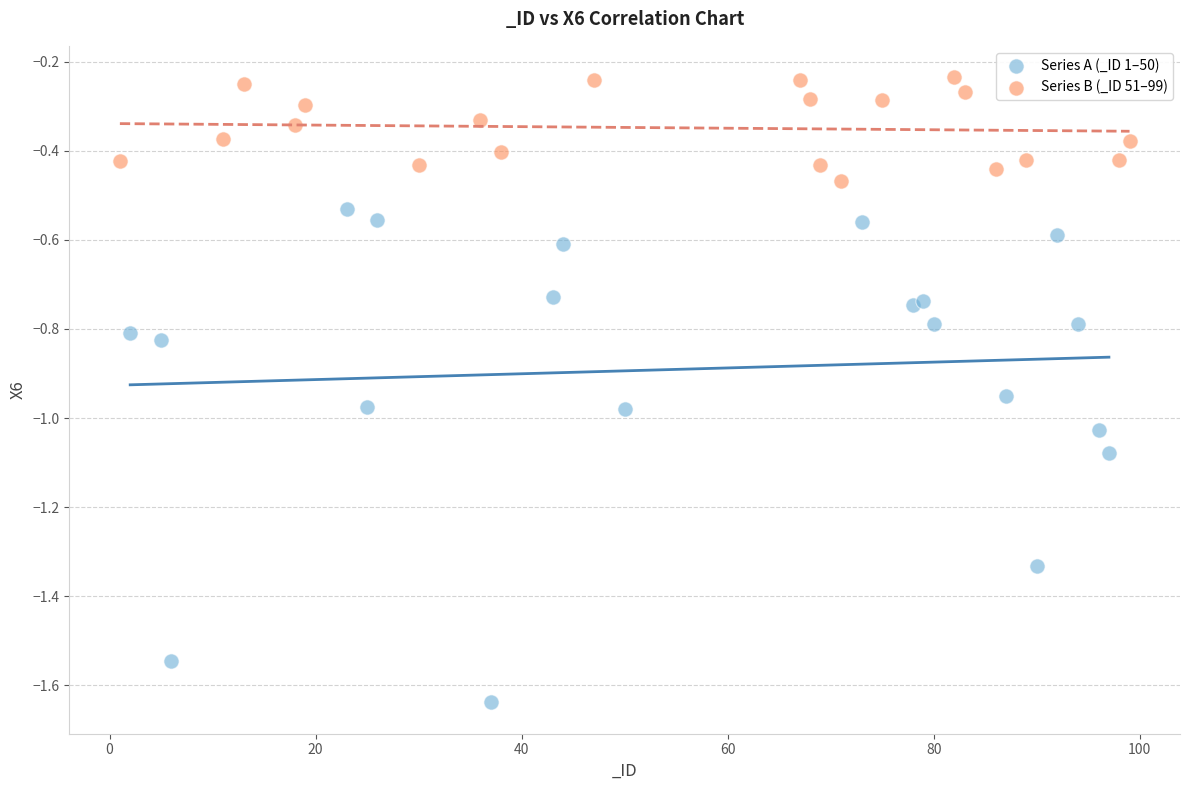

Which series contains the highest Y value?

Series B (_ID 51–99)